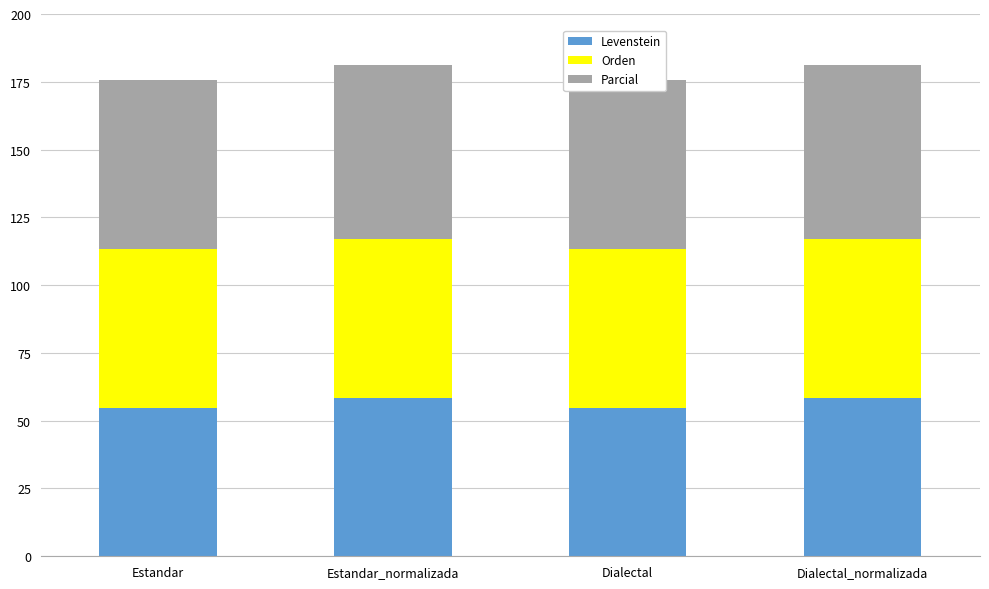

Count the number of categories in the chart.

4